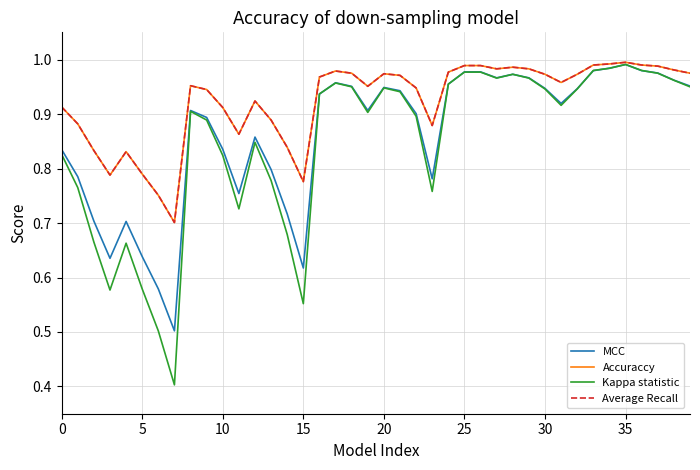

What is the sum of all Kappa statistic values?

33.9